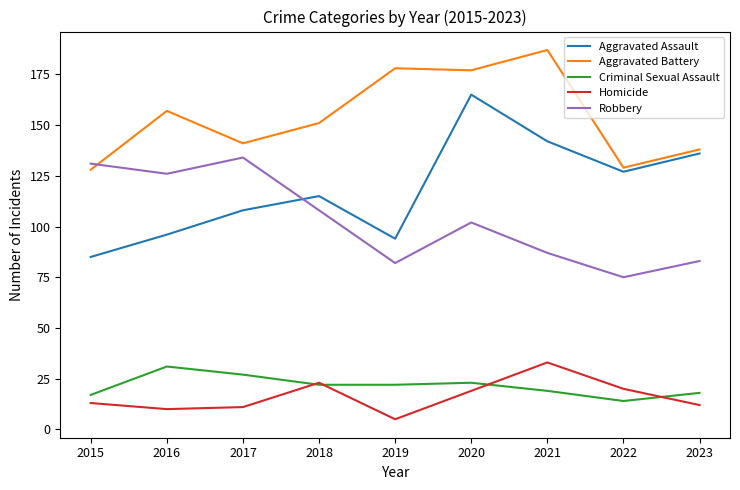

What is the maximum value for Aggravated Assault?

165